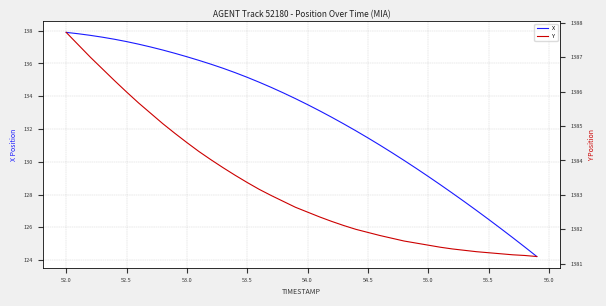

True or false: X has more than 1 interior local peaks.

False